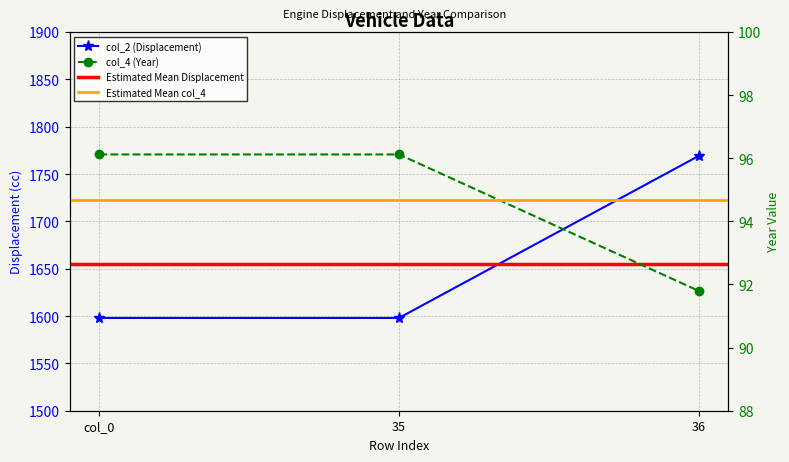

How many lines are shown in the chart?

2